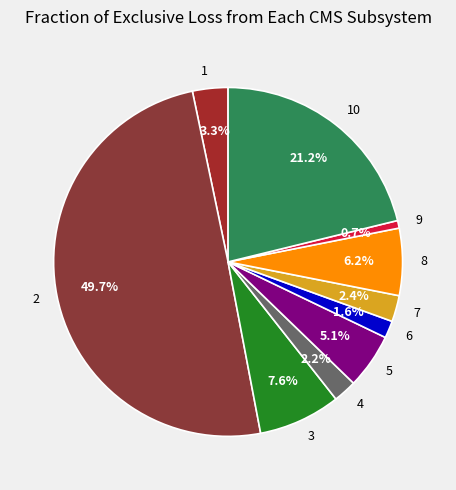

What percentage is the 8 slice, to the nearest percent?

6%